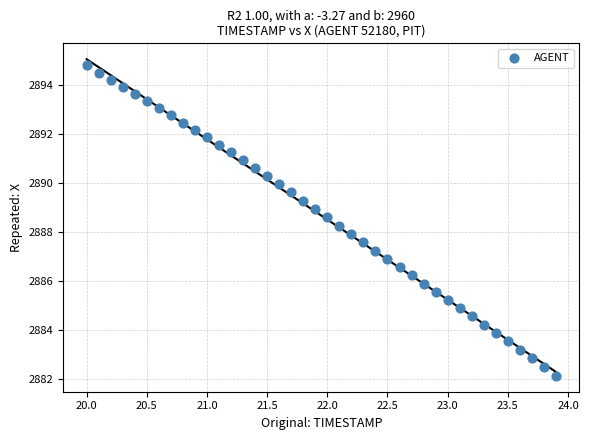

What is the range of Y values (max minus min)?

12.7